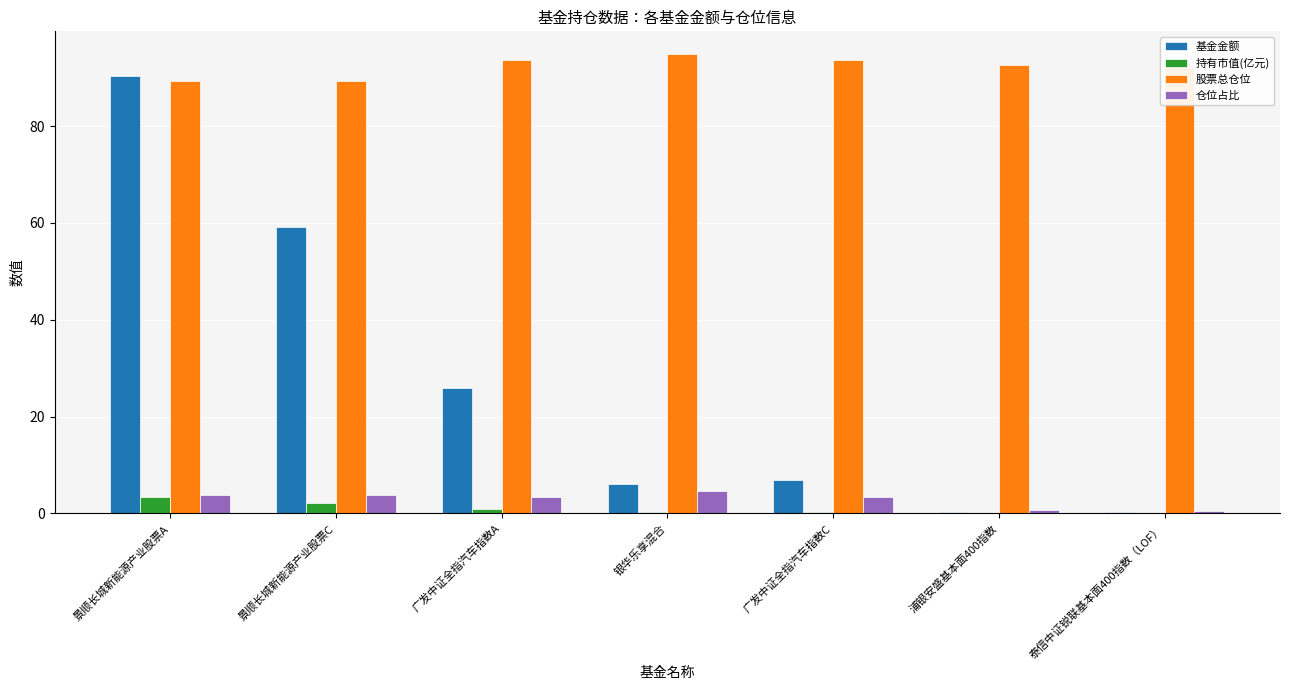

Which series changed the most between 景顺长城新能源产业股票A and 银华乐享混合?

基金金额